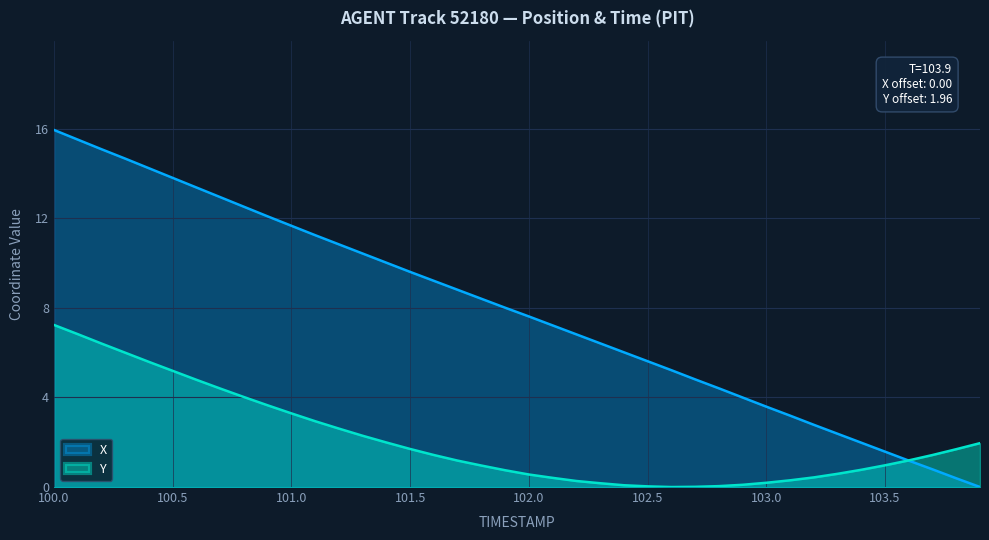

What is the difference between the maximum and minimum values in the Y series?

7.2